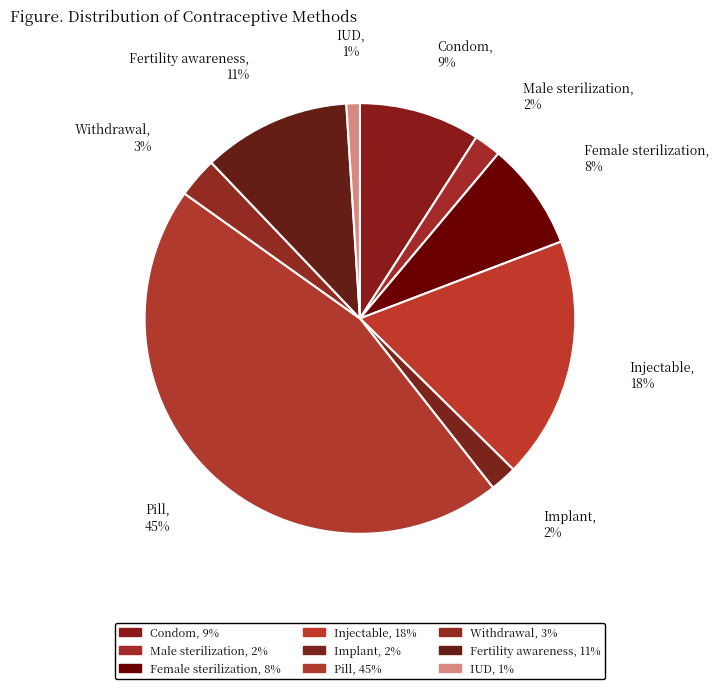

What is the smallest slice in the pie chart?

IUD